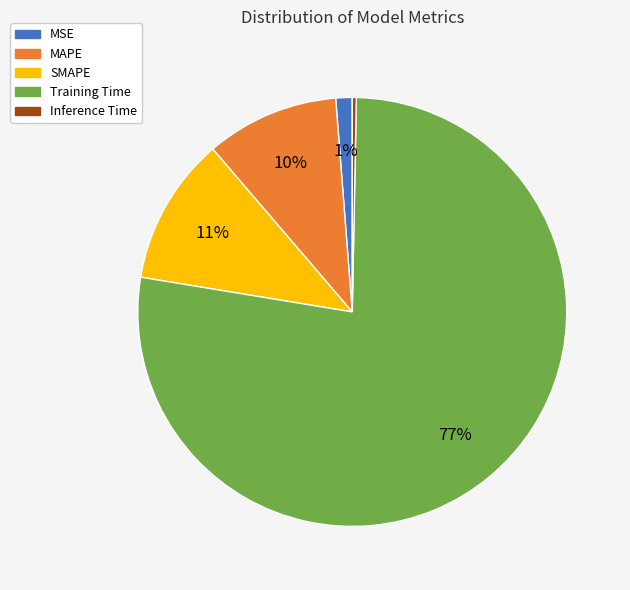

What percentage is the MAPE slice, to the nearest percent?

10%